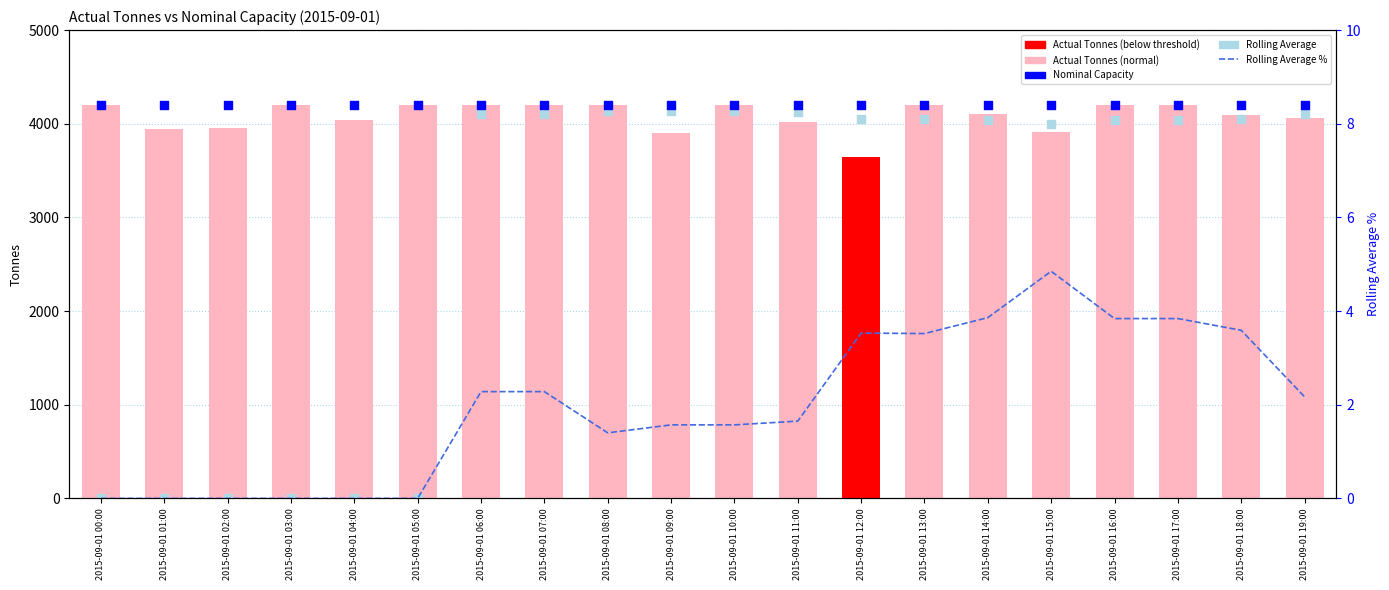

Which series reaches the maximum Y coordinate?

Actual Tonnes